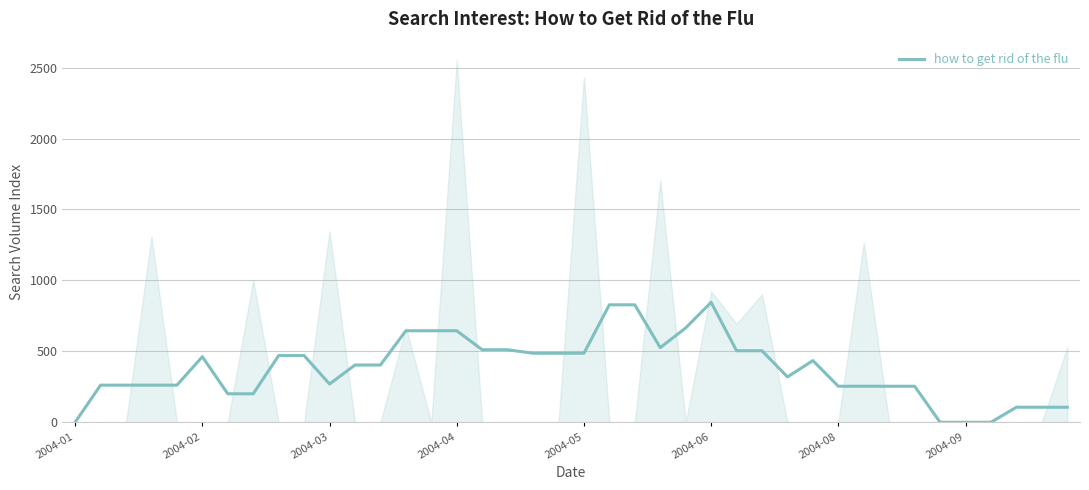

The value of how to get rid of the flu at 2004-03 is 164.0. True or false?

False